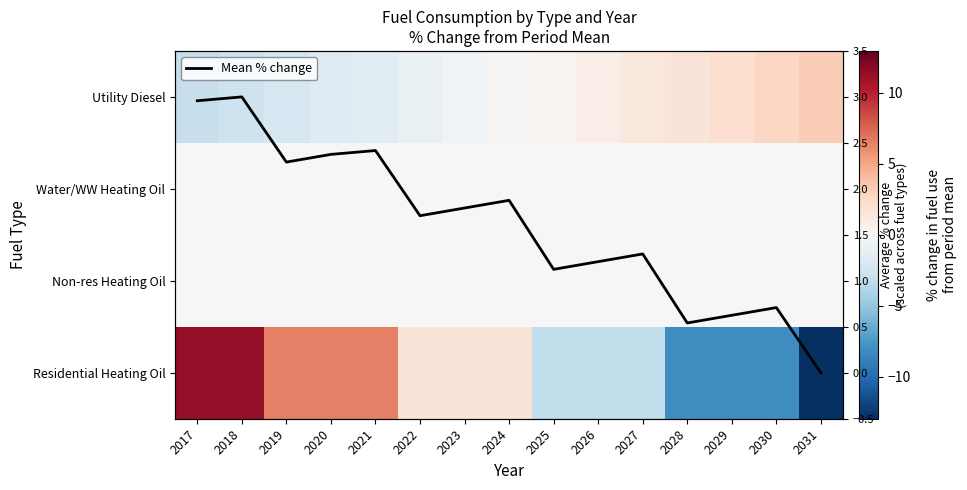

At 2021, list the series in order from largest to smallest.

Residential Heating Oil, Mean across fuel types, Water/WW Heating Oil, Non-res Heating Oil, Utility Diesel